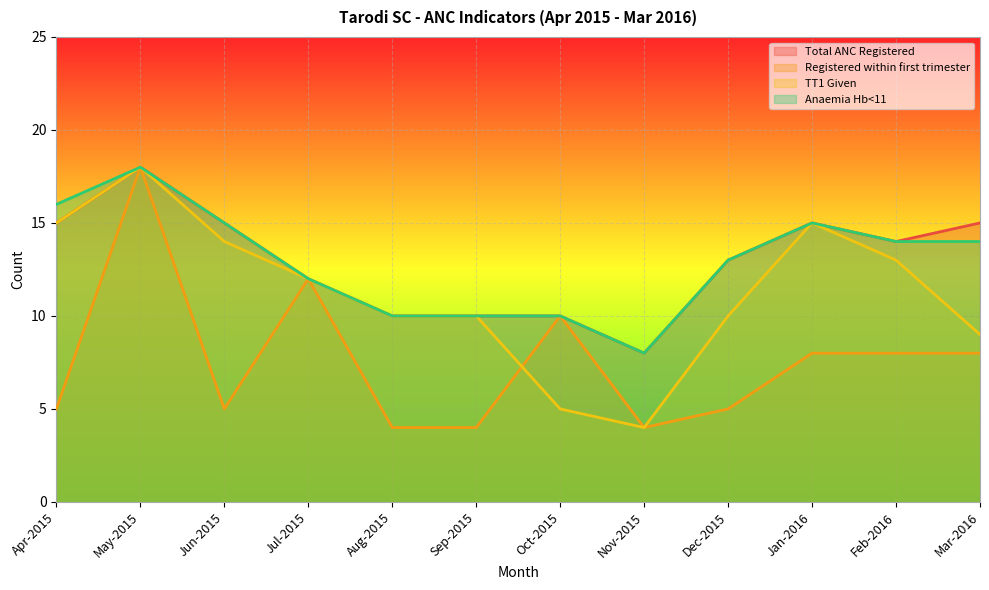

Which series has the widest spread of values?

Registered within first trimester